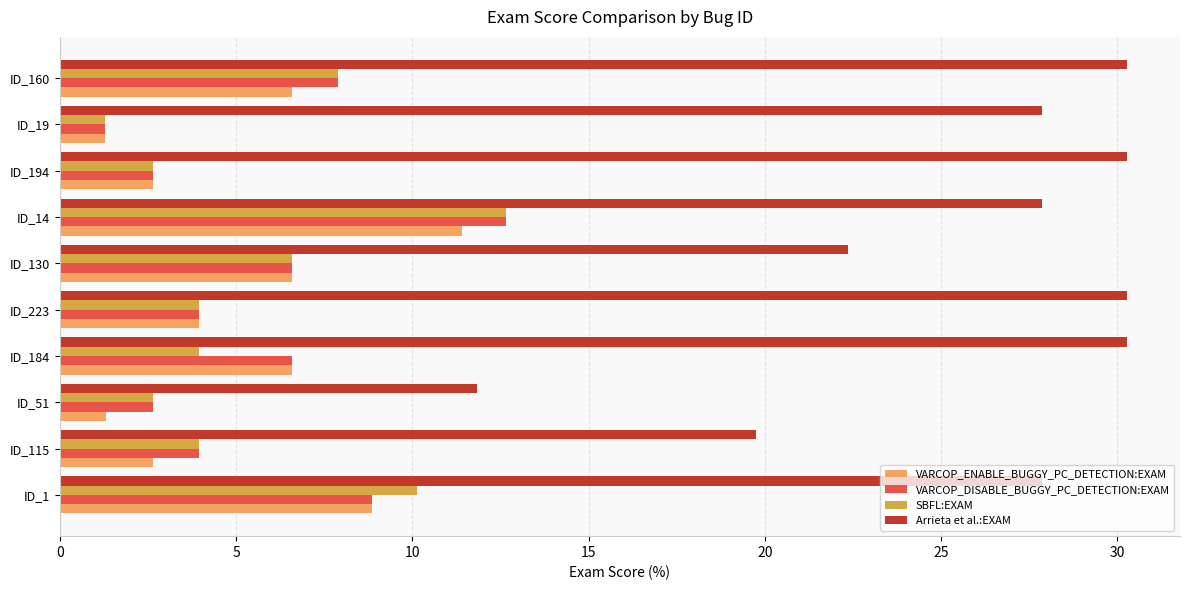

At which category is the sum across all series the highest?

ID_14